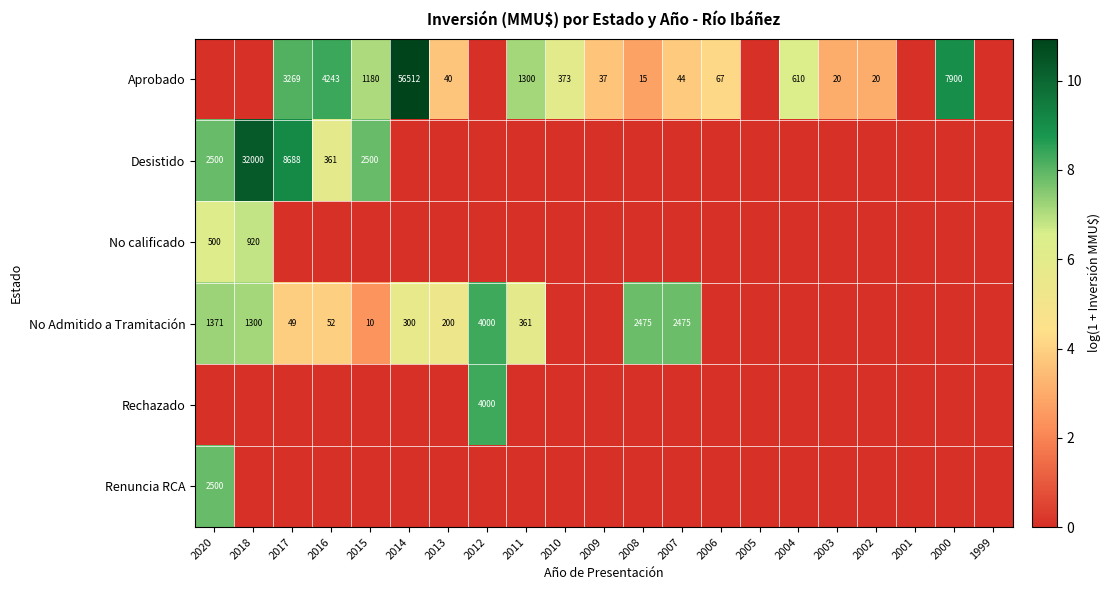

What is the difference between the No Admitido a Tramitación values at 2016 and 2013?

148